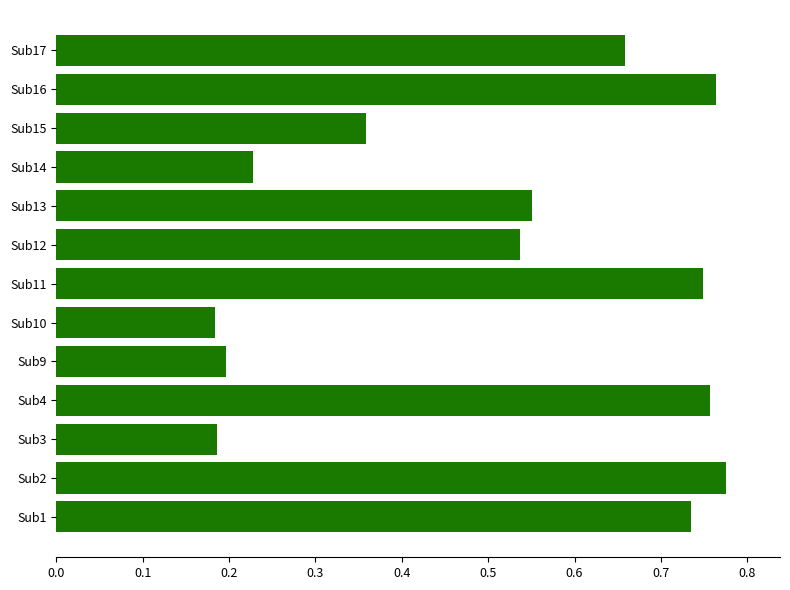

The value at Sub1 is 1.0. True or false?

False